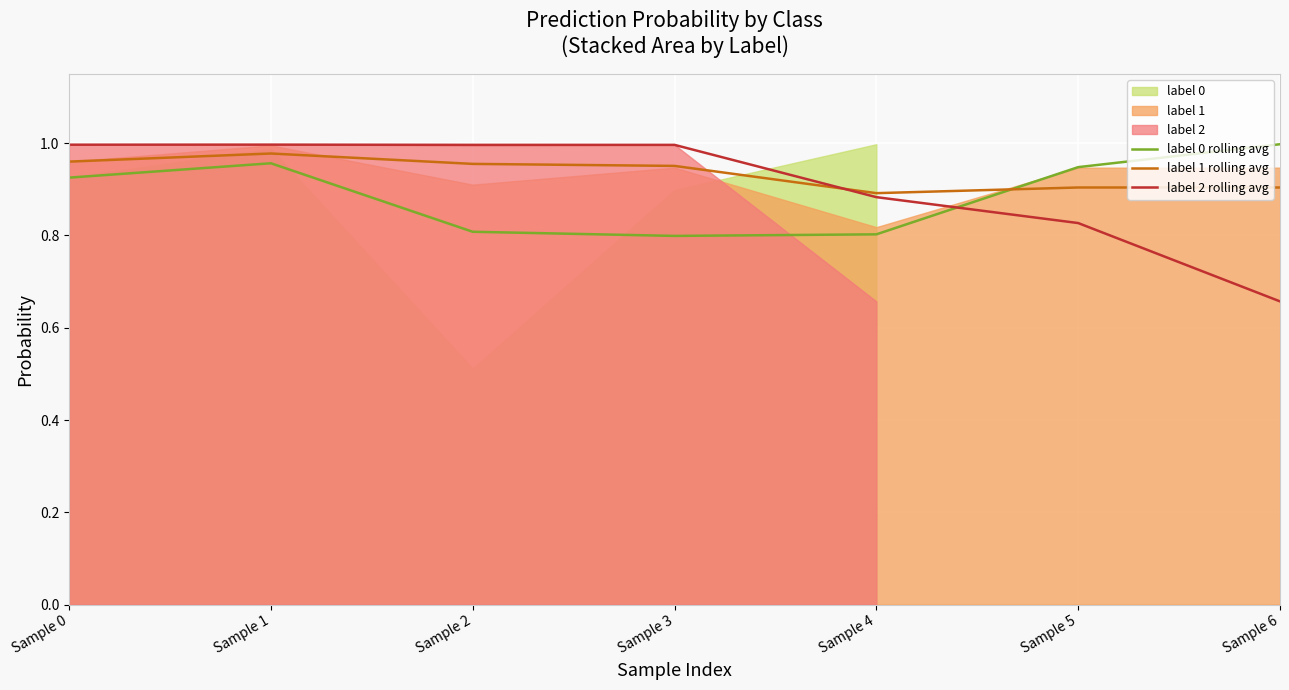

Reading left to right, what are all the values shown in this chart?

label 0 rolling avg: Sample 0=0.9	Sample 1=1.0	Sample 2=0.8	Sample 3=0.8	Sample 4=0.8	Sample 5=0.9	Sample 6=1.0
label 1 rolling avg: Sample 0=1.0	Sample 1=1.0	Sample 2=1.0	Sample 3=1.0	Sample 4=0.9	Sample 5=0.9	Sample 6=0.9
label 2 rolling avg: Sample 0=1.0	Sample 1=1.0	Sample 2=1.0	Sample 3=1.0	Sample 4=0.9	Sample 5=0.8	Sample 6=0.7